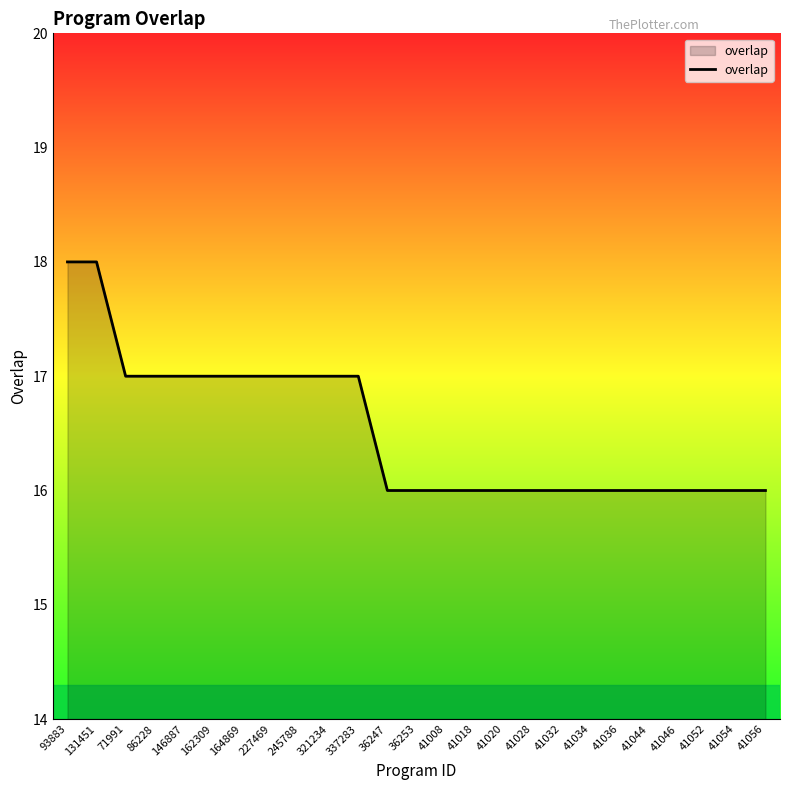

True or false: the data shows 17 at 227469.

True